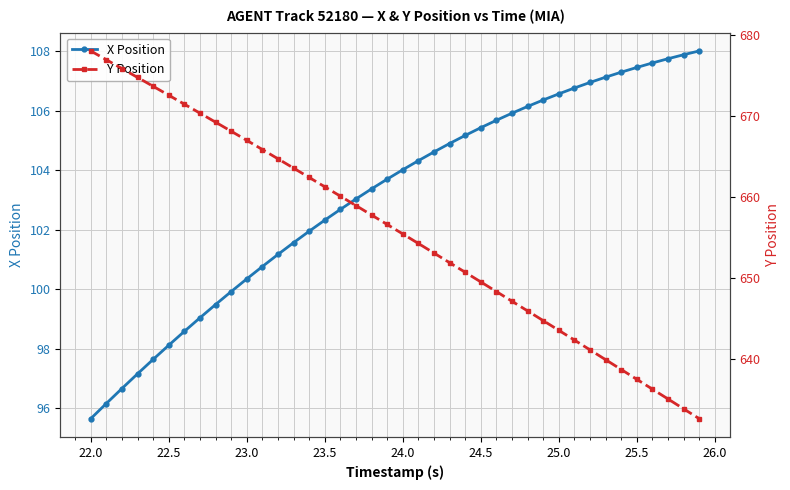

What is the difference between the maximum and minimum values in the Y Position series?

45.4